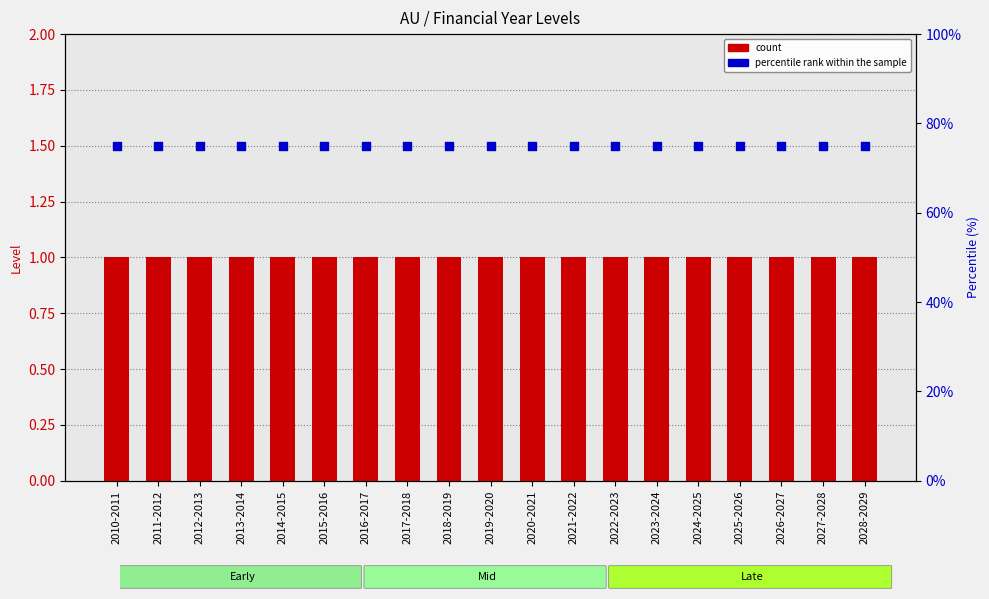

At how many categories does at least one series exceed 6?

19